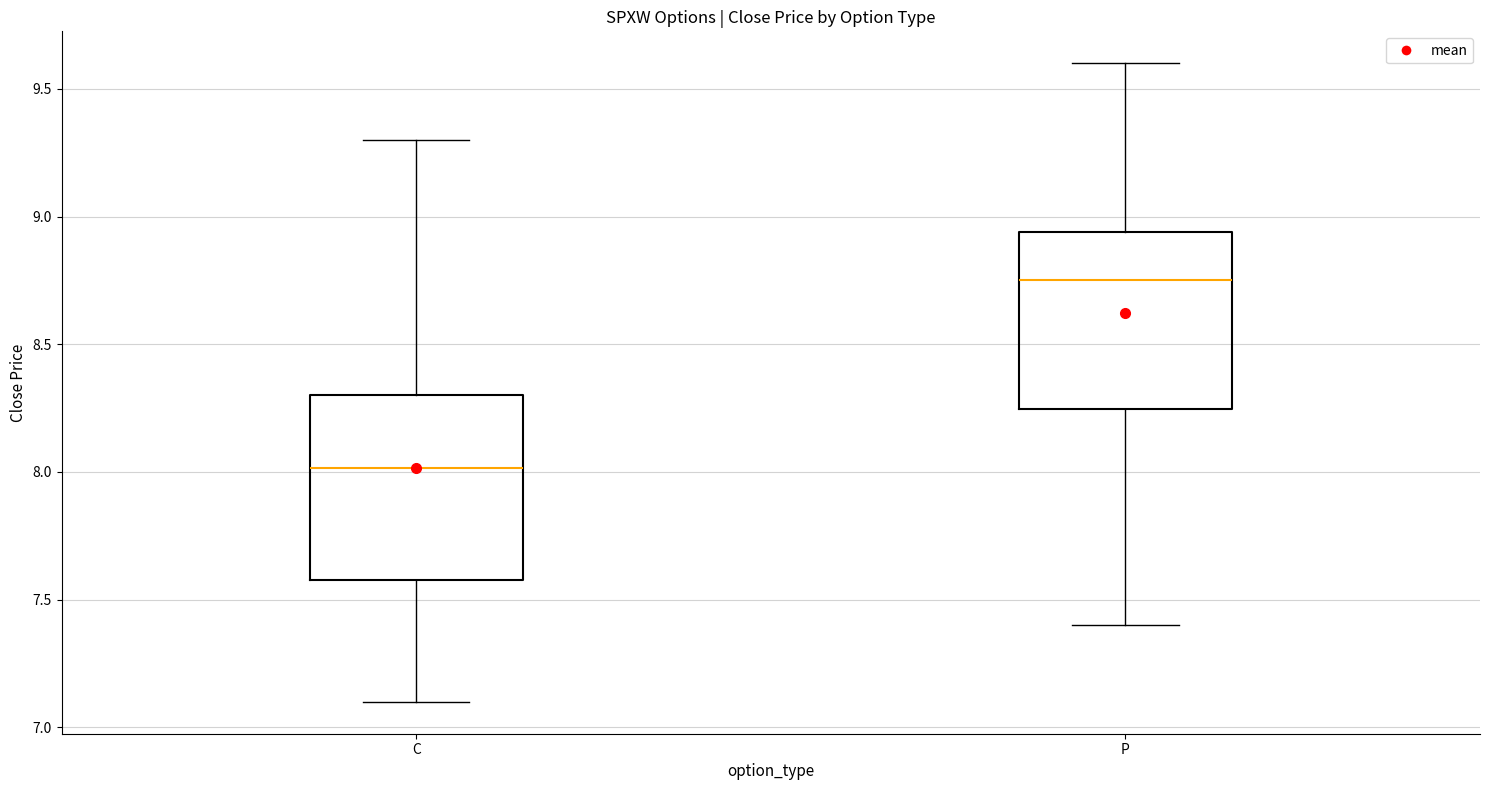

Which box has the lowest median line?

C